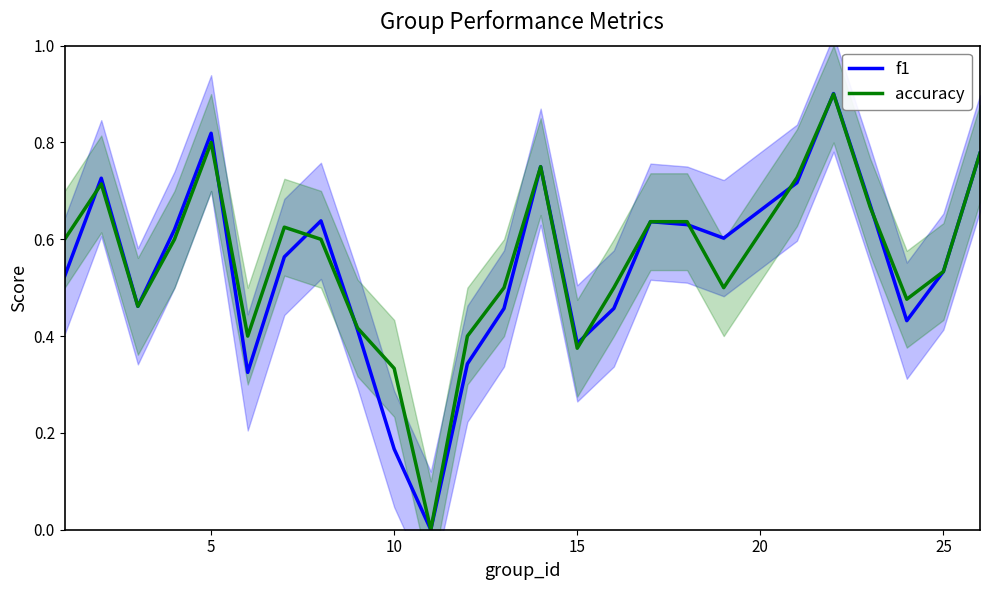

Is it true that f1 equals 0.1 at 15?

False